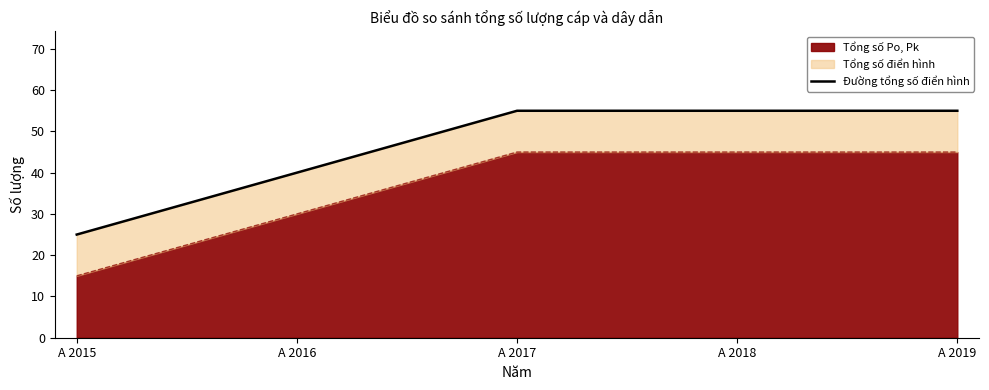

Between A 2019 and A 2017, which is larger?

A 2019